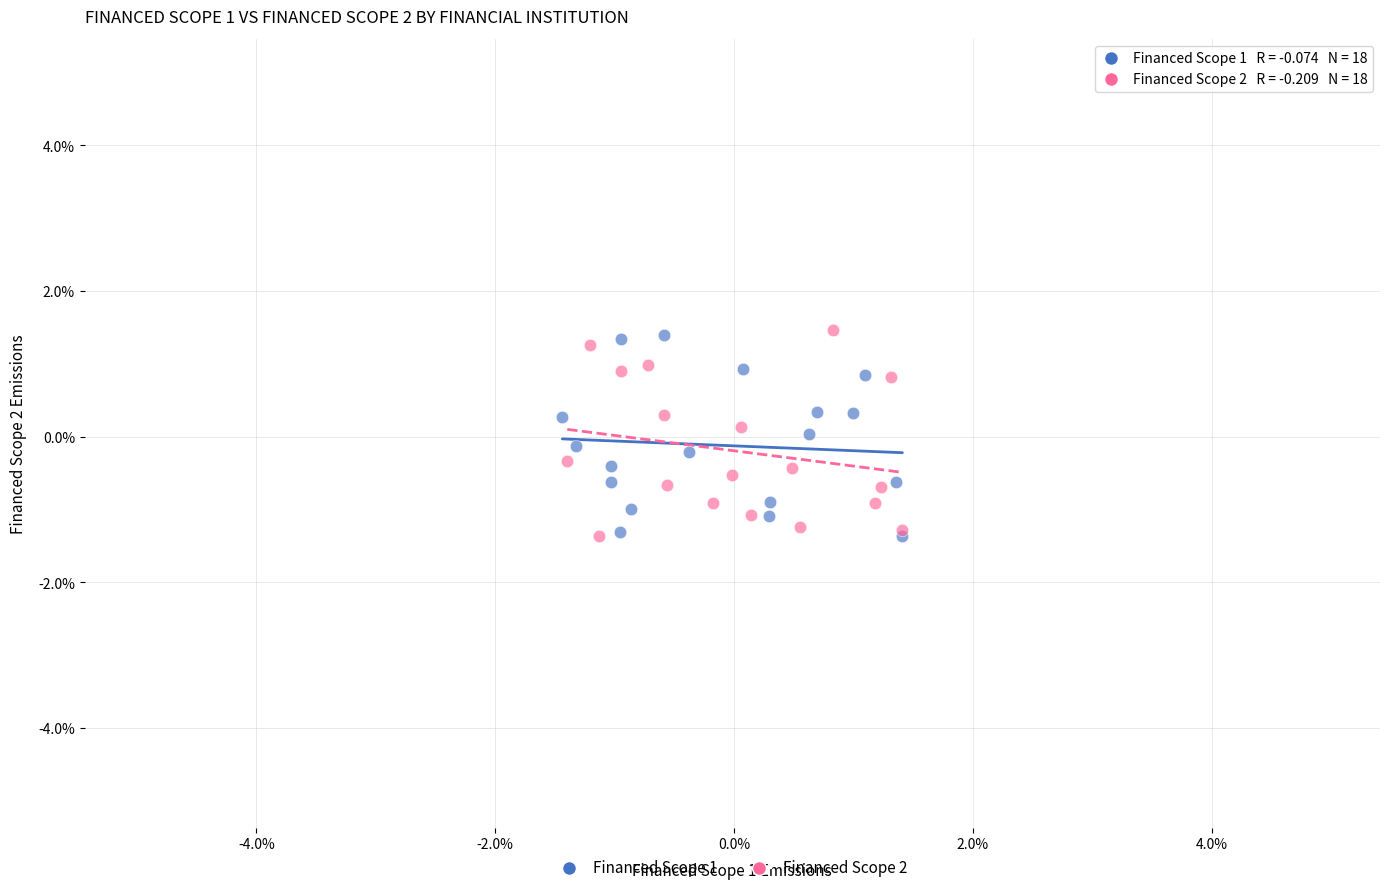

What are all the series names shown in the legend?

Financed Scope 1, Financed Scope 2